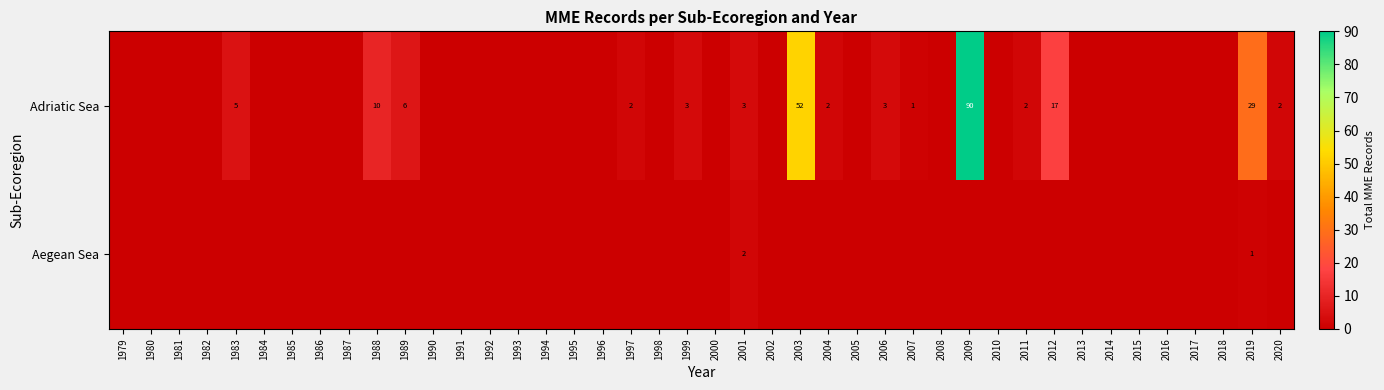

The value of Adriatic Sea at 1988 is 10. True or false?

True